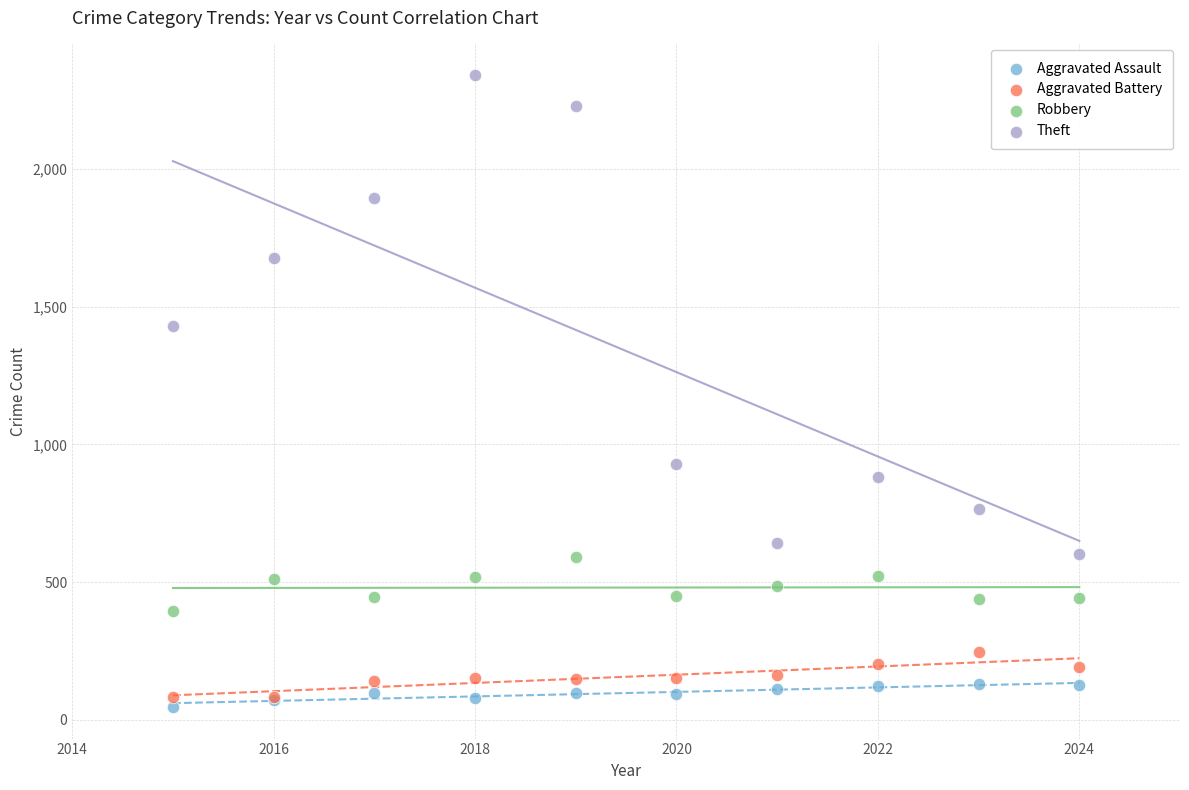

What are all the series names shown in the legend?

Aggravated Assault, Aggravated Battery, Robbery, Theft